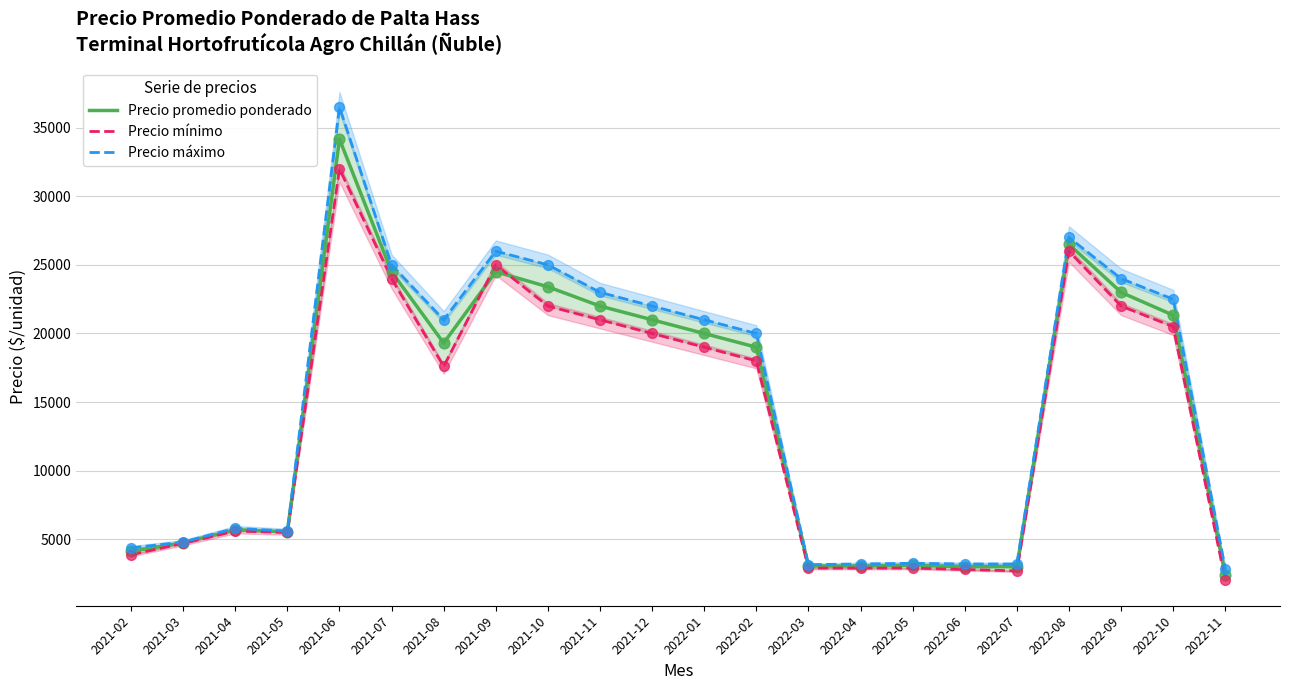

Which series reaches the minimum Y coordinate?

Precio mínimo